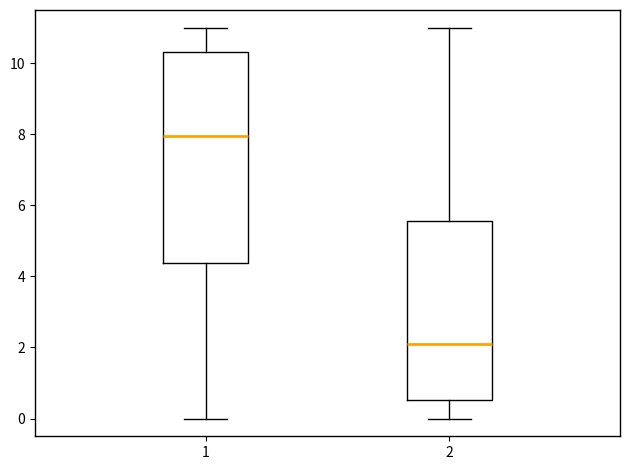

Reading left to right, transcribe this box plot: for each box, give where its median line is, the range the box spans, and where its two whiskers end, as read against the y-axis. The values are not printed on the chart, so give them approximately, as read against the axis.

1: median 8.0, box 4.4 to 10.4, whiskers 0.0 to 11.0
2: median 2.2, box 0.6 to 5.6, whiskers 0.0 to 11.0